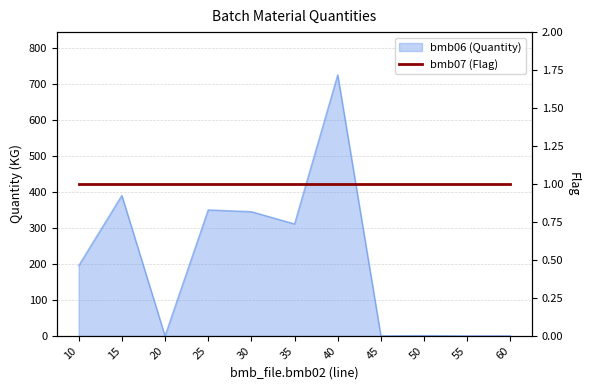

Is it true that the value at 10 is 195?

True